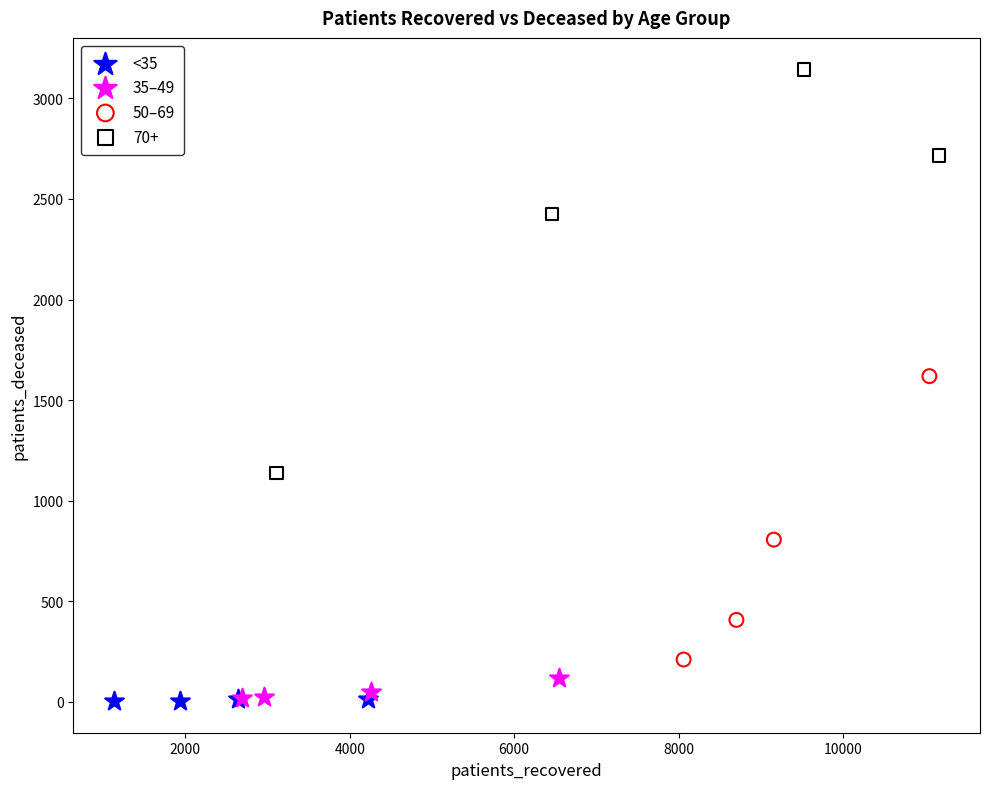

Which series reaches the maximum Y coordinate?

70+